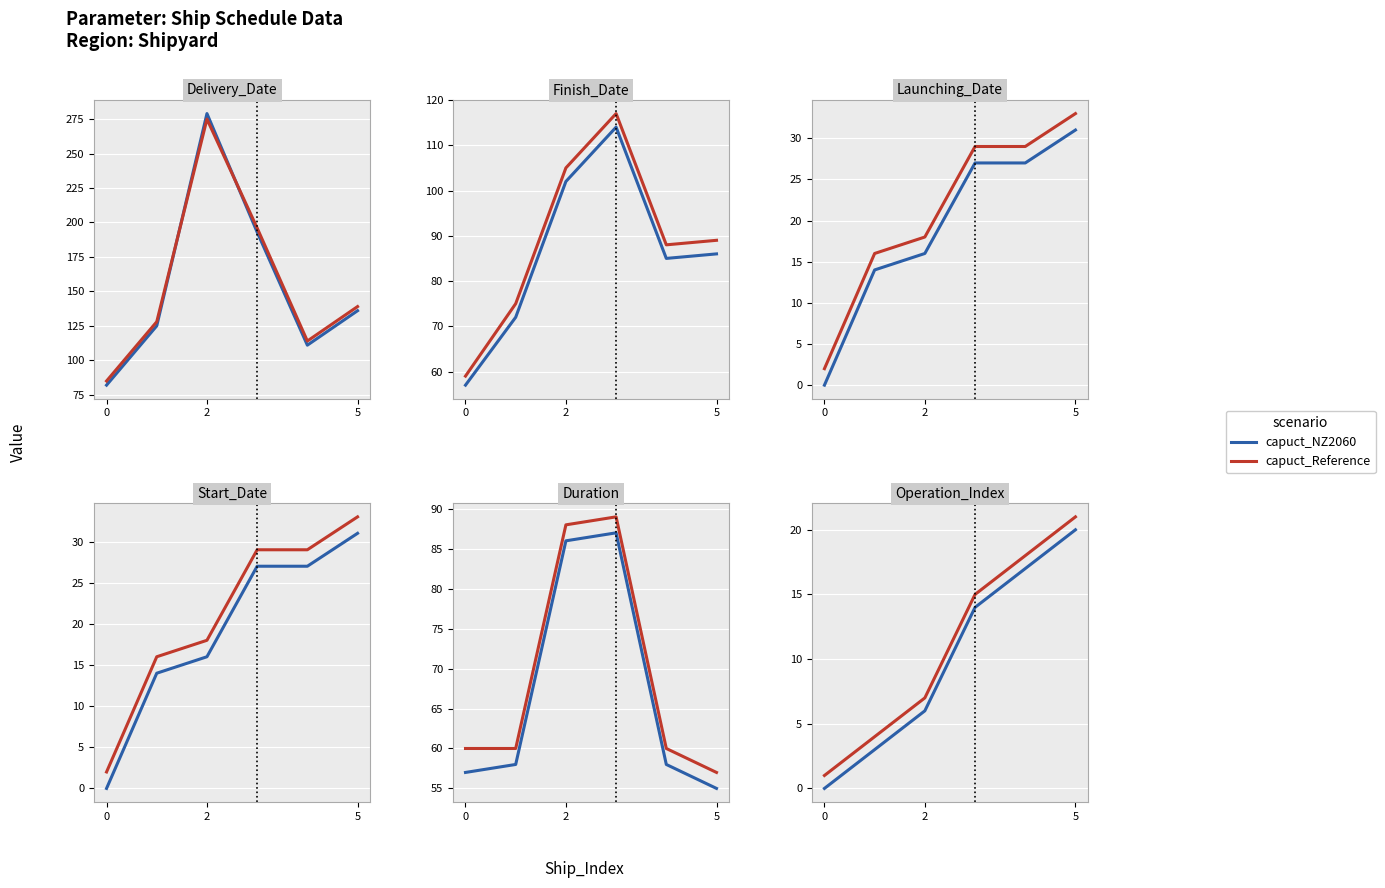

Which series has the largest total across all categories?

capuct_Reference